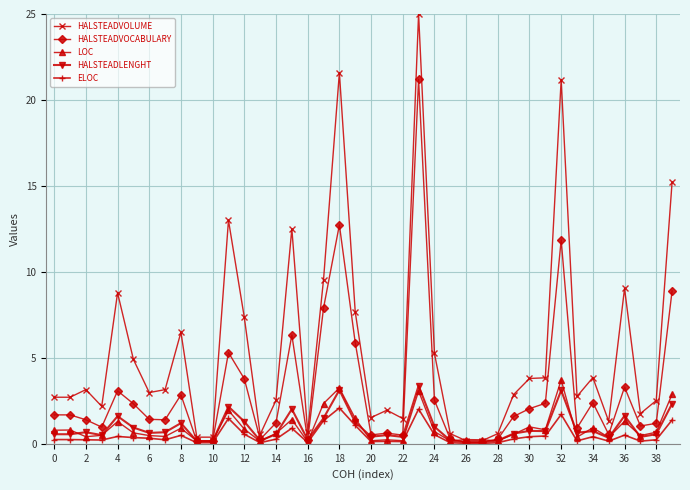

What is the value of the HALSTEADLENGHT point at the 4th from the left?

0.5